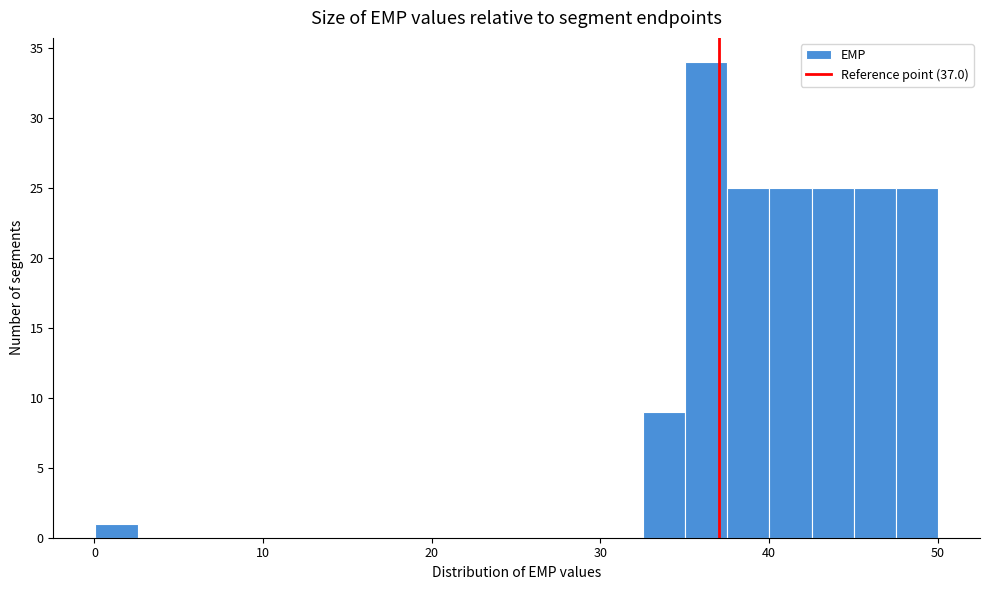

Around what value on the x-axis is the tallest bar? Give the approximate position of its centre, as read against the axis.

36